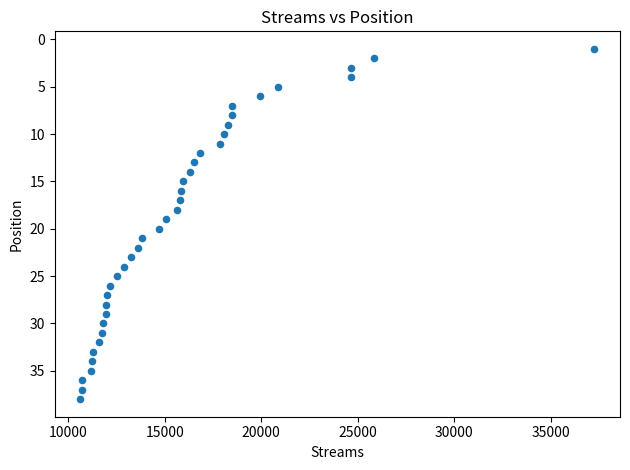

What is the range of Y values (max minus min)?

37